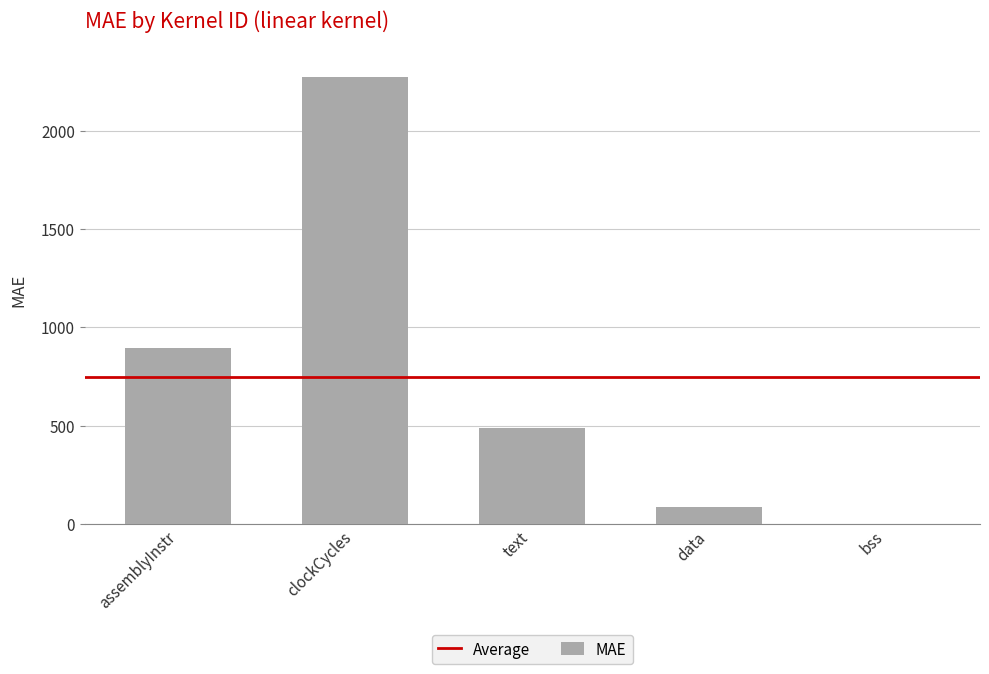

What is the greatest value displayed?

2272.4